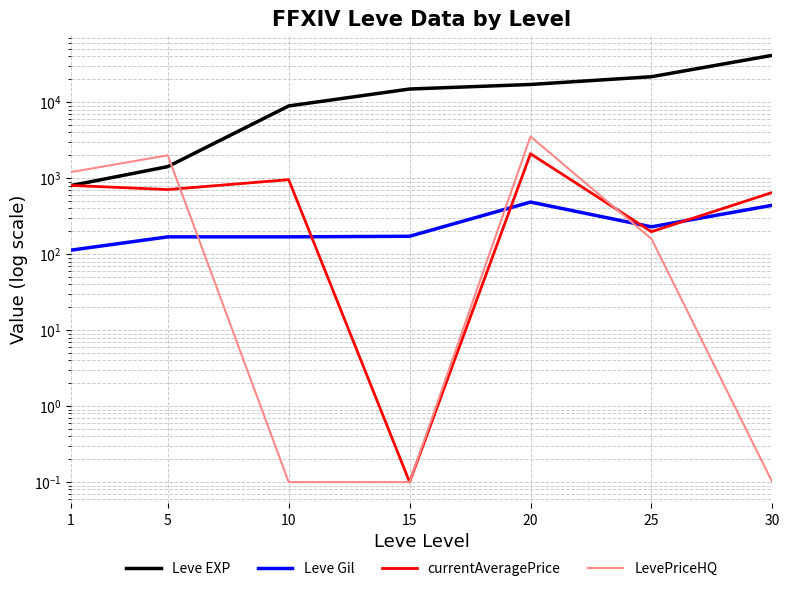

At which category does the chart reach its minimum across all series?

15